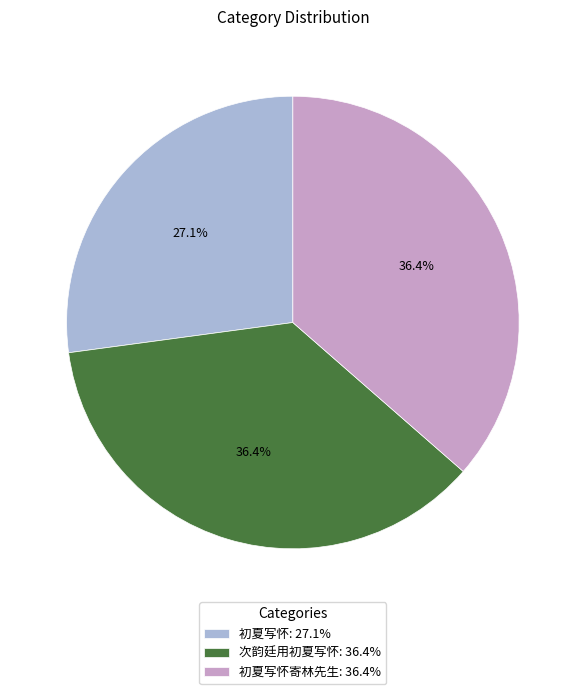

Is there a majority slice in this chart?

No